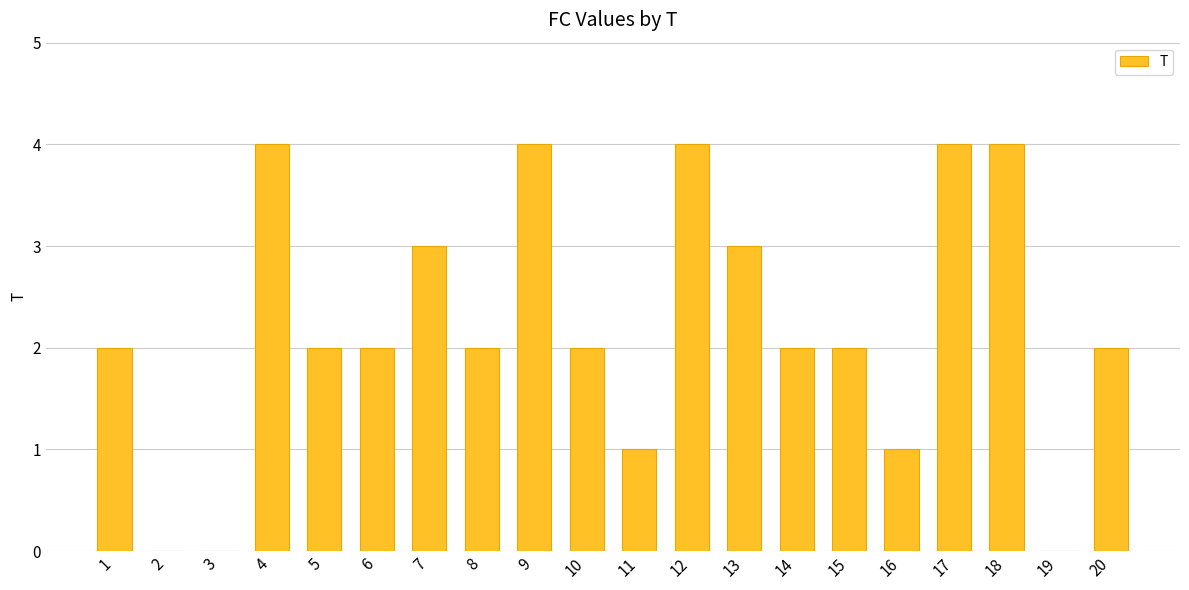

What is the greatest value displayed?

4